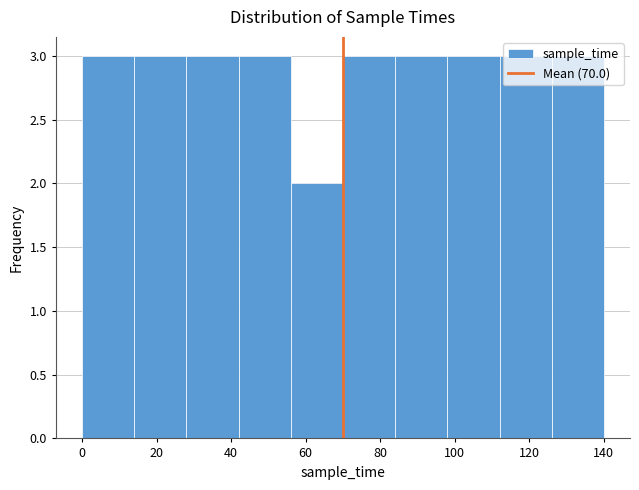

What is the height of the bar covering 56 to 70 on the x-axis? The values are not printed on the chart, so give them approximately, as read against the axis.

2